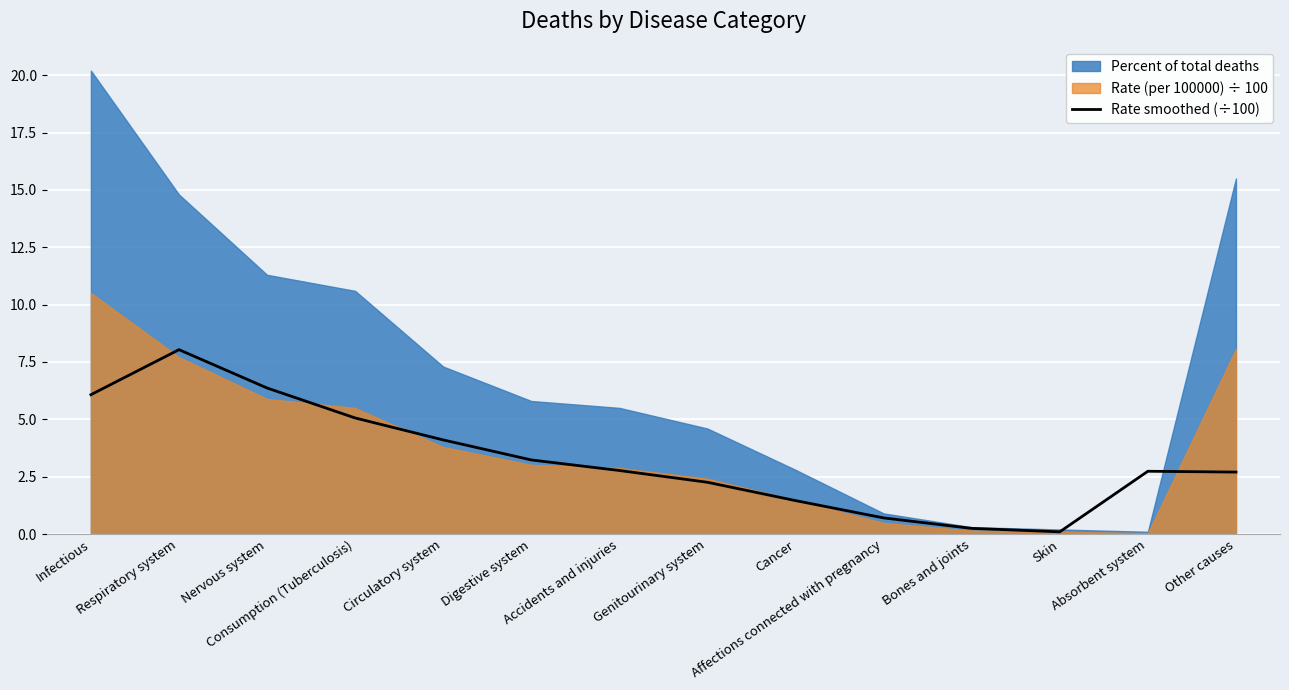

Between Cancer and Digestive system, which is larger?

Digestive system